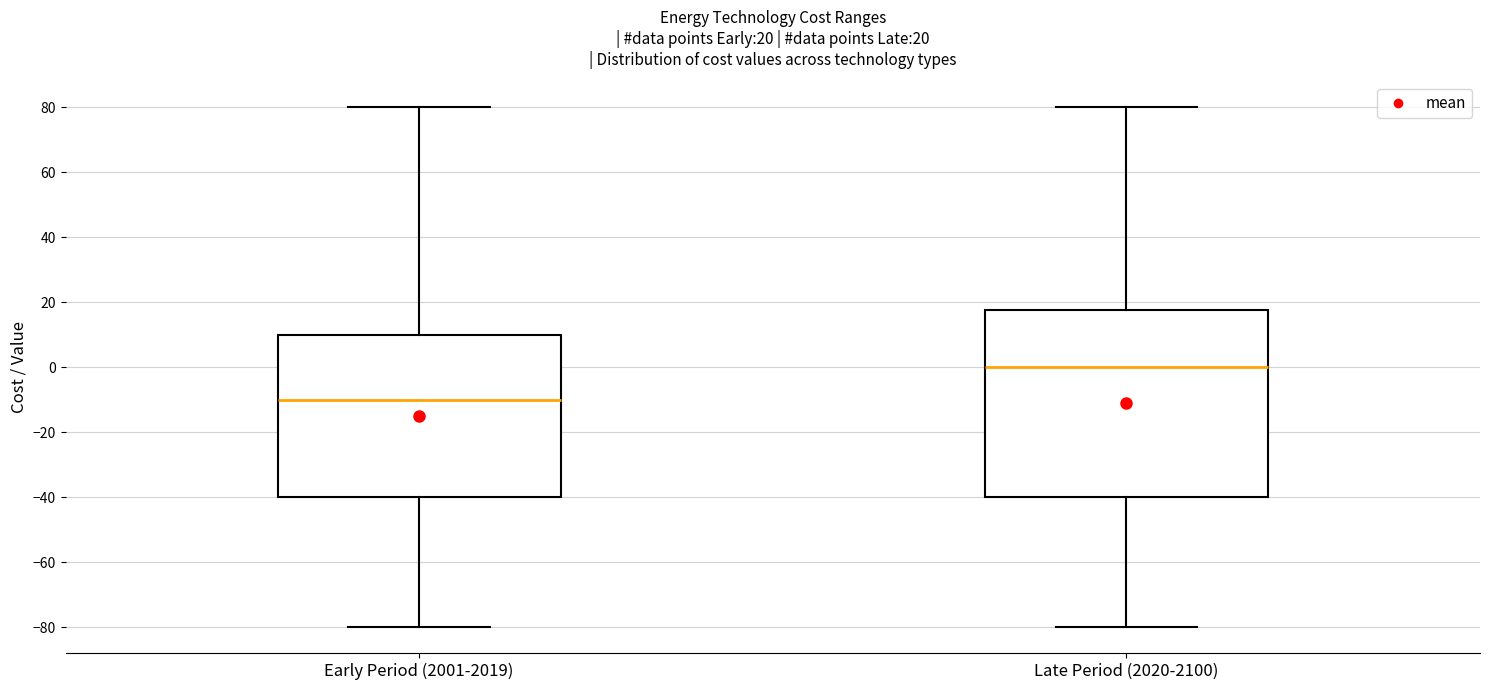

Which box's median line is the highest?

Late Period (2020-2100)